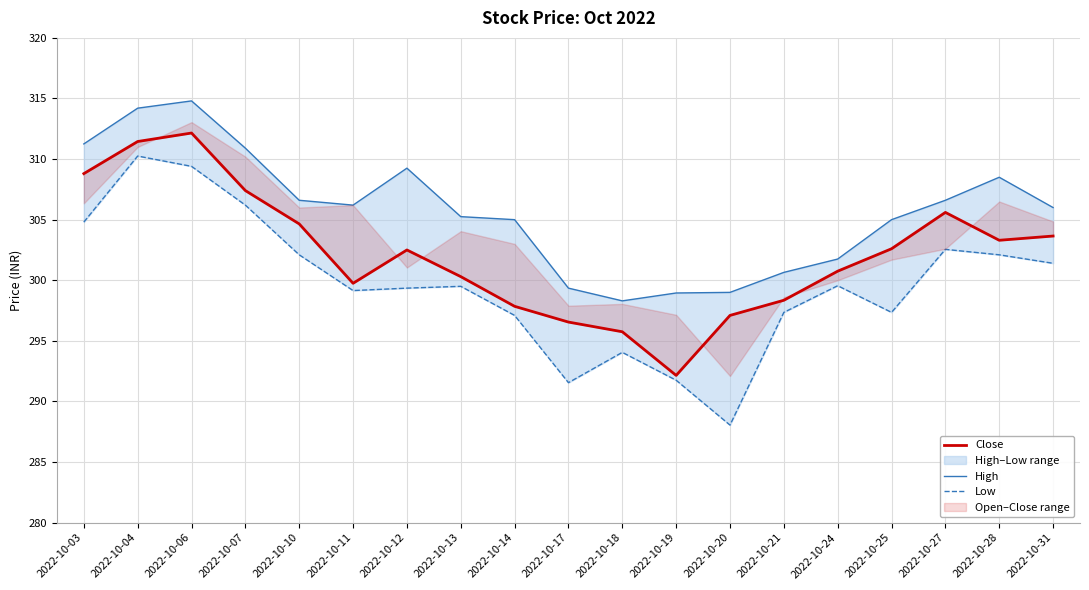

Rank the series by their maximum value, from lowest to highest.

Low, Close, High